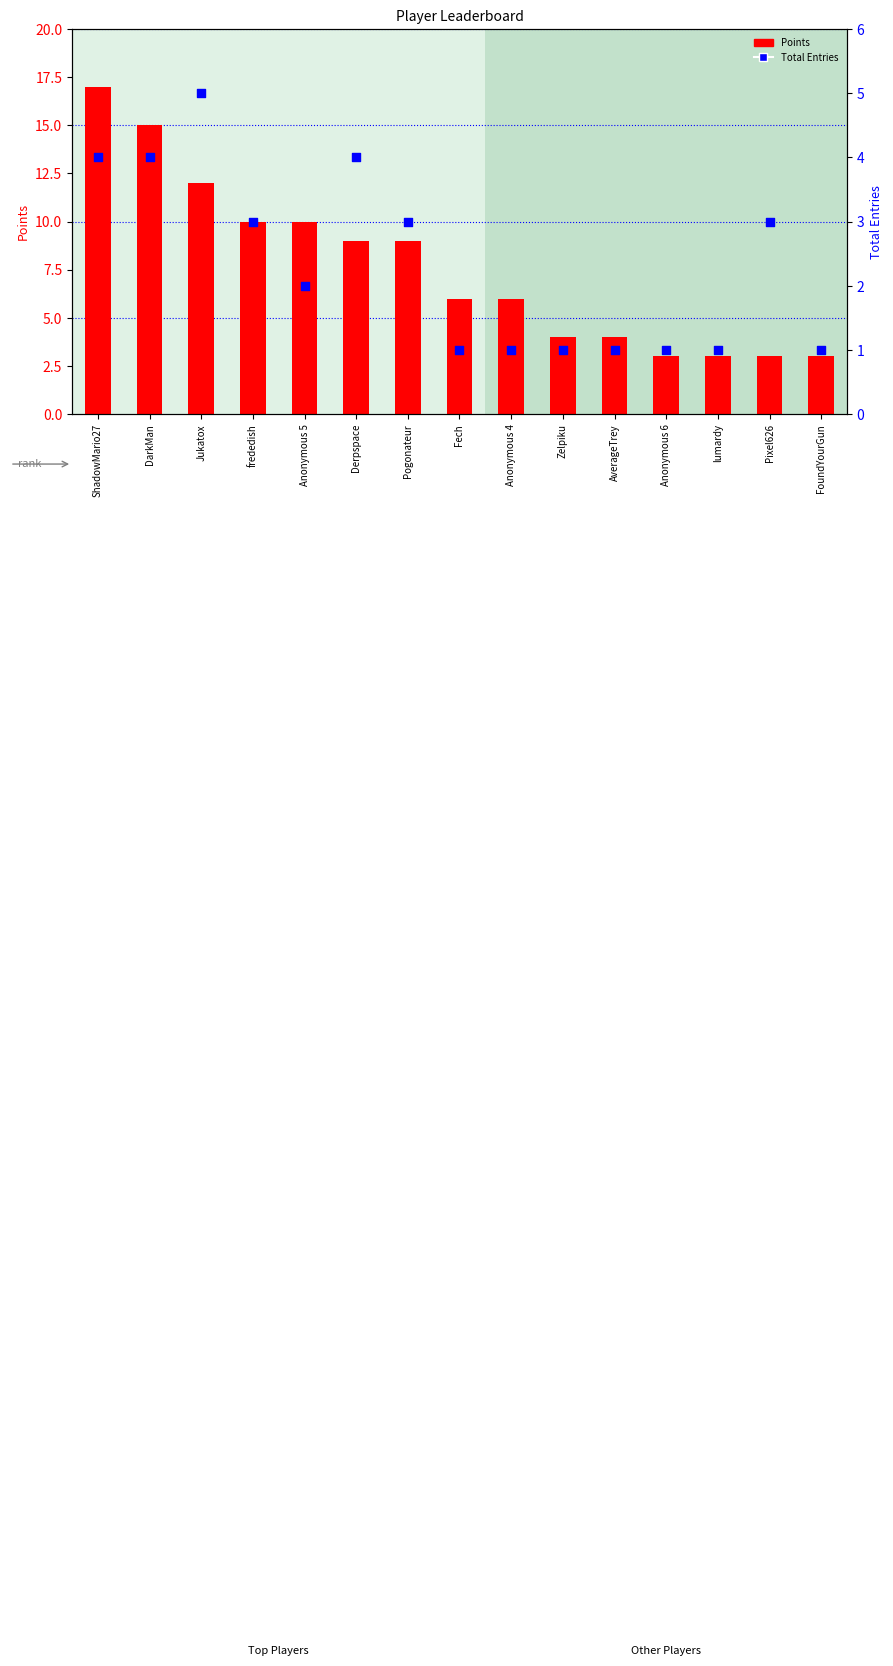

Which series has the largest total across all categories?

Points